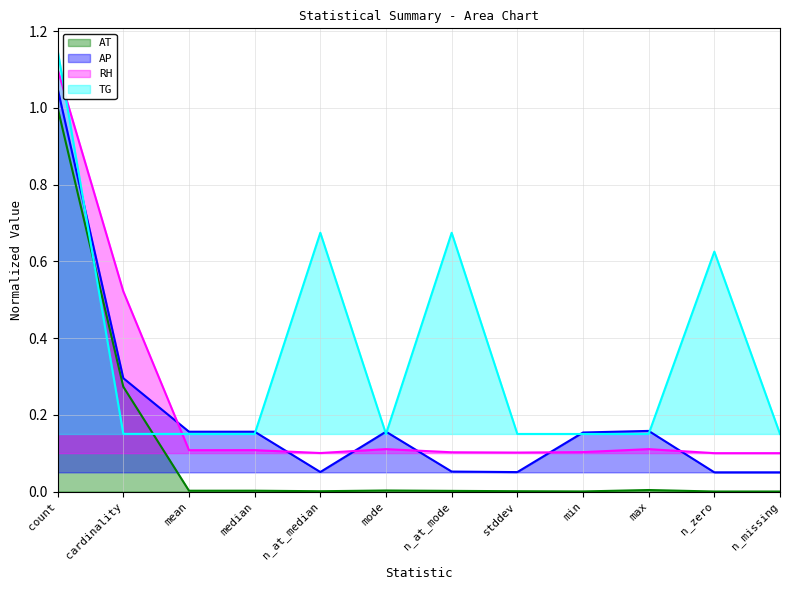

How many interior local peaks does the AP series have?

2